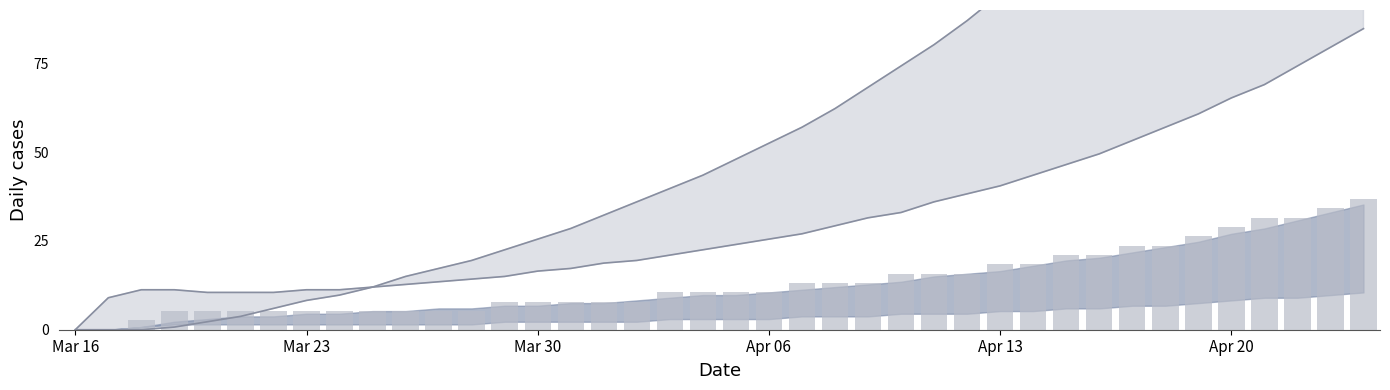

What is the difference between the maximum and minimum values in the col_2 series?

84.8